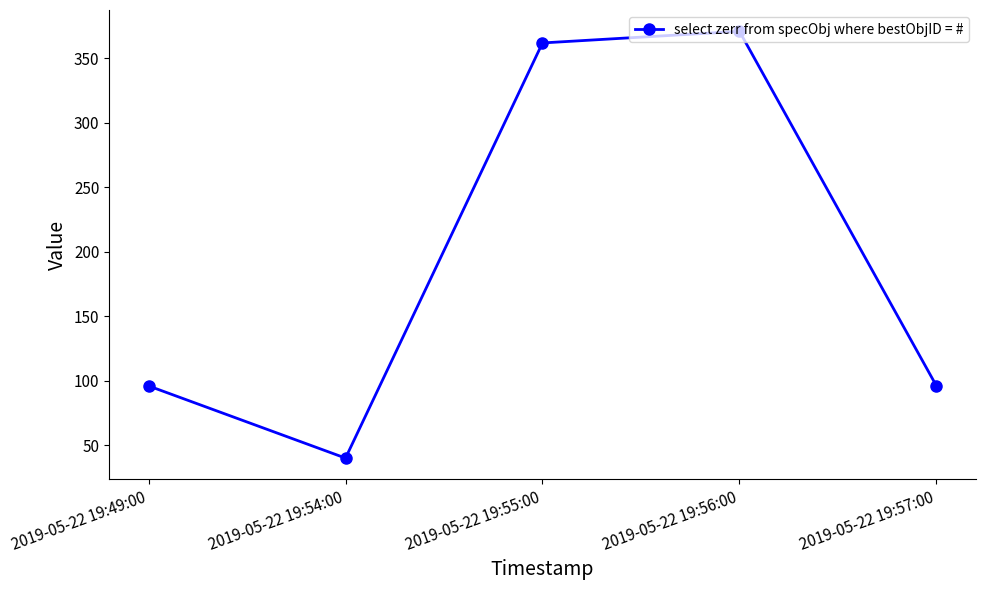

What is the maximum value shown in the chart?

371